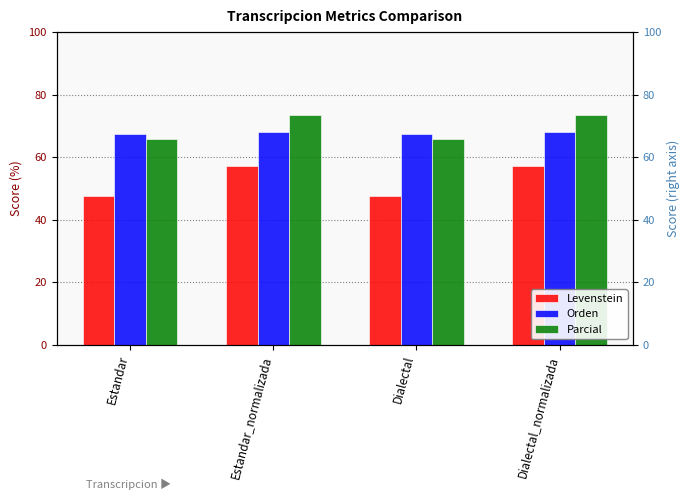

What is the label of the 2nd bar from the right?

Dialectal